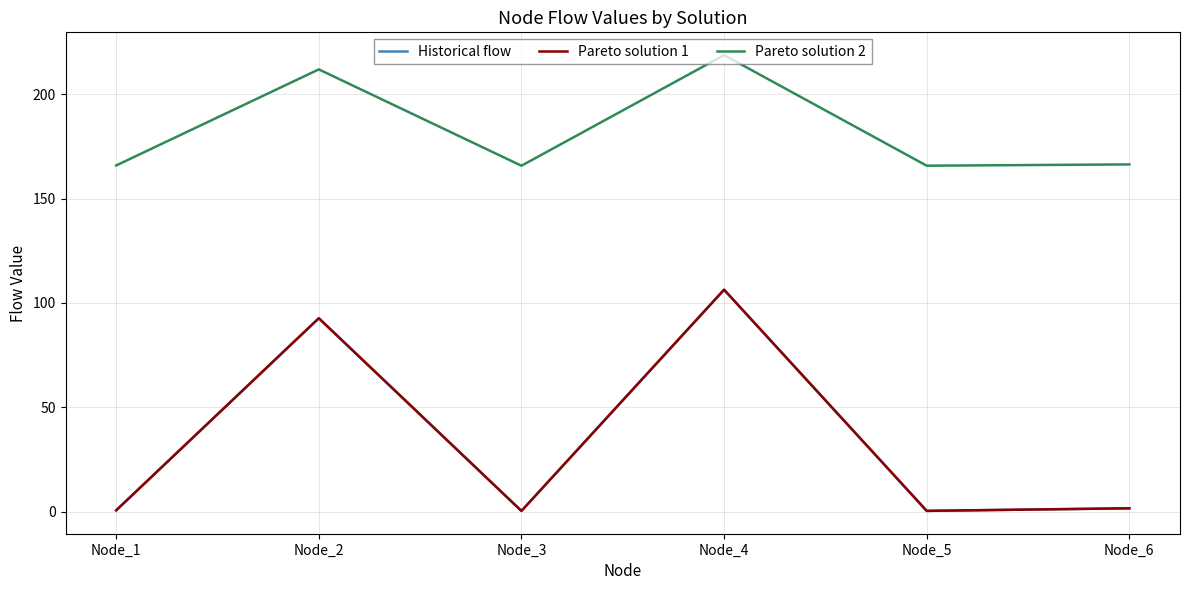

What is the lowest value of the Pareto solution 2 series?

165.8